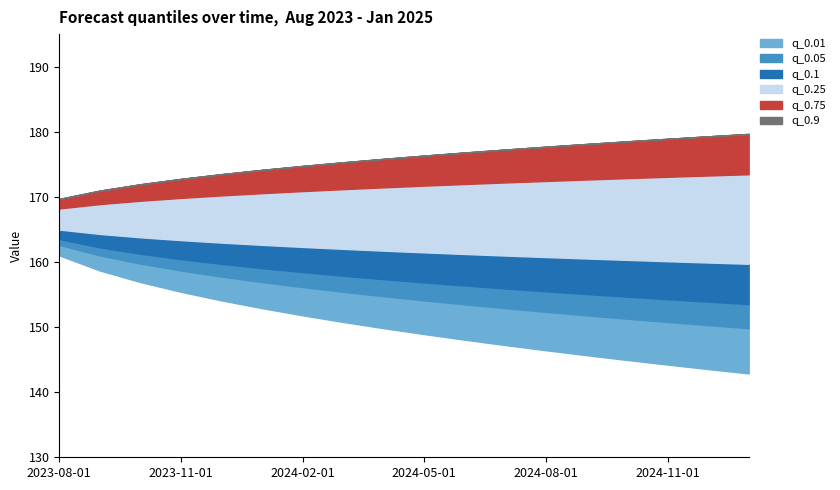

What are all the series names shown in the legend?

q_0.01, q_0.05, q_0.1, q_0.25, q_0.75, q_0.9